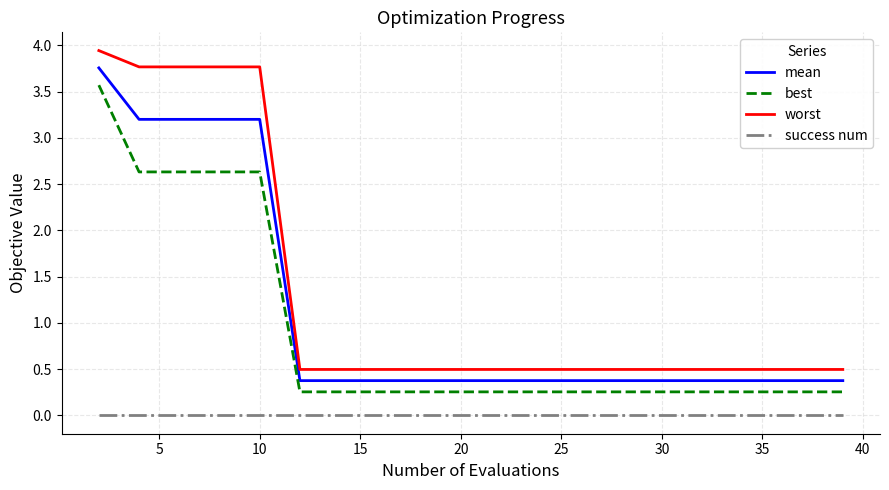

Which series has the largest range (max minus min)?

worst